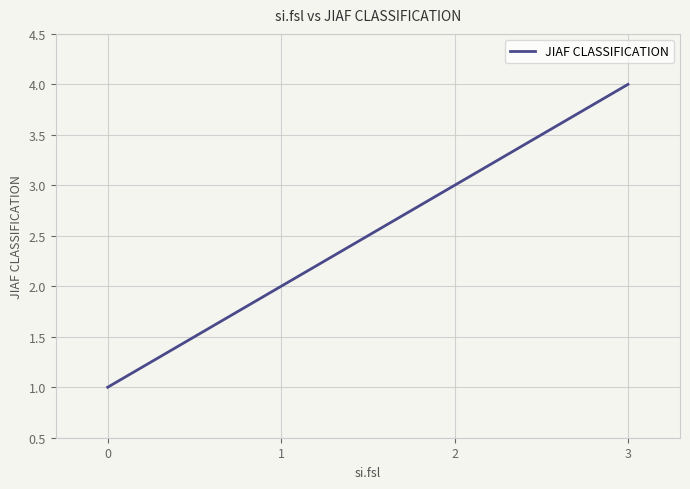

What is the difference between the second highest and second lowest values?

1